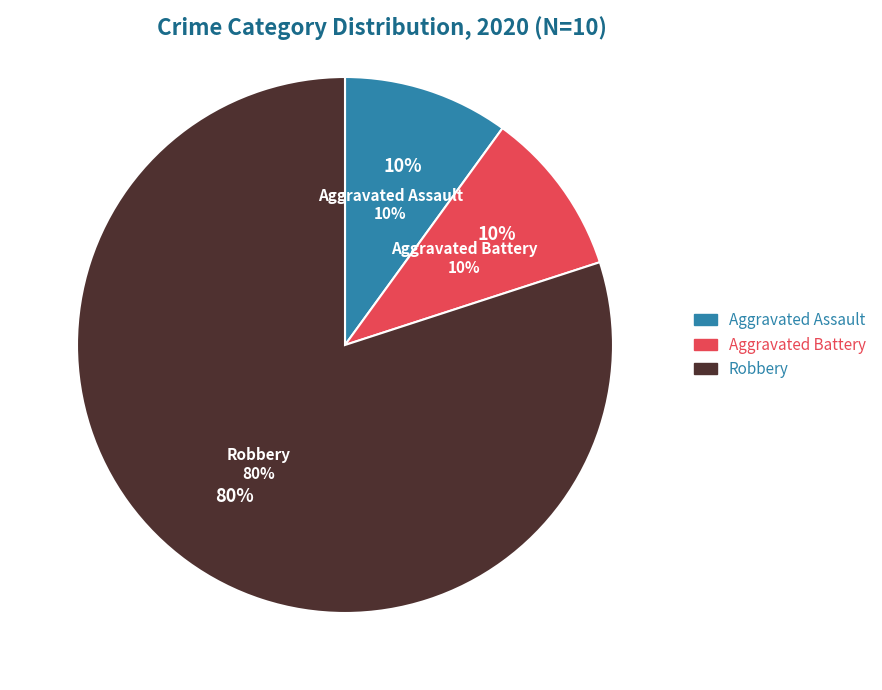

Which slice represents more than half of the pie?

Robbery